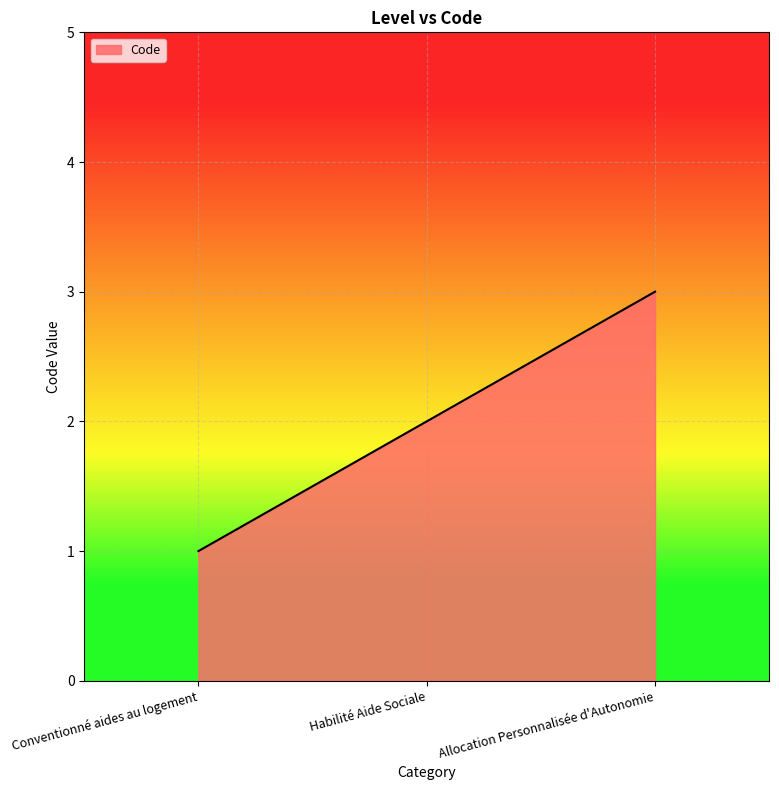

Reading right to left, extract all data points from this chart.

Allocation Personnalisée d'Autonomie=3	Habilité Aide Sociale=2	Conventionné aides au logement=1